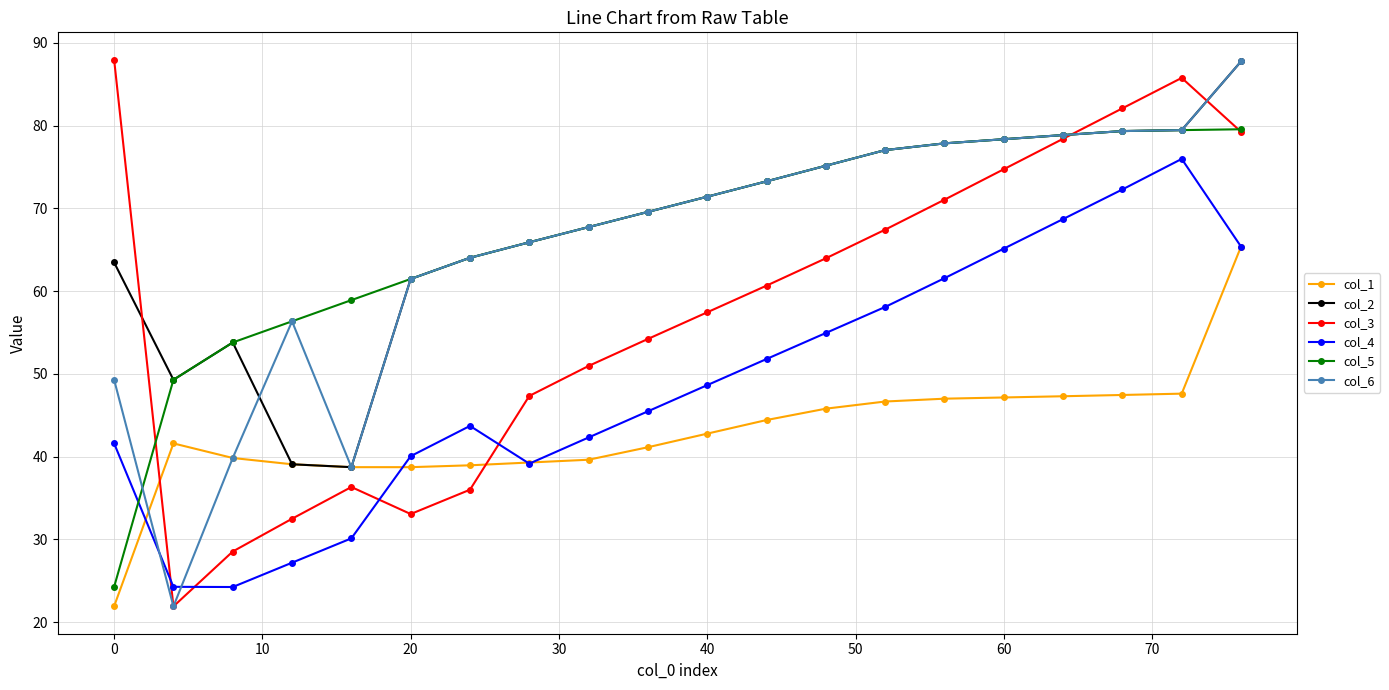

In col_3, how many points are higher than both neighbors (excluding endpoints)?

2